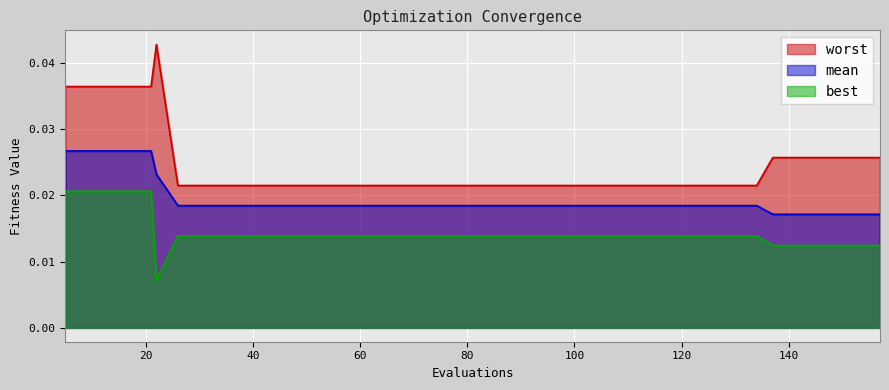

Which series changed the most between 17 and 94?

worst